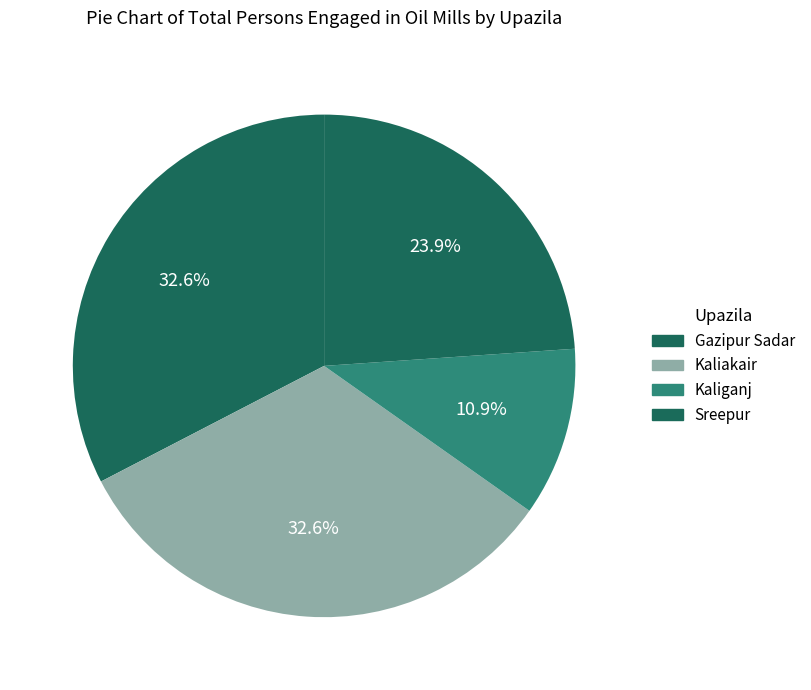

Which slice is the largest?

Gazipur Sadar